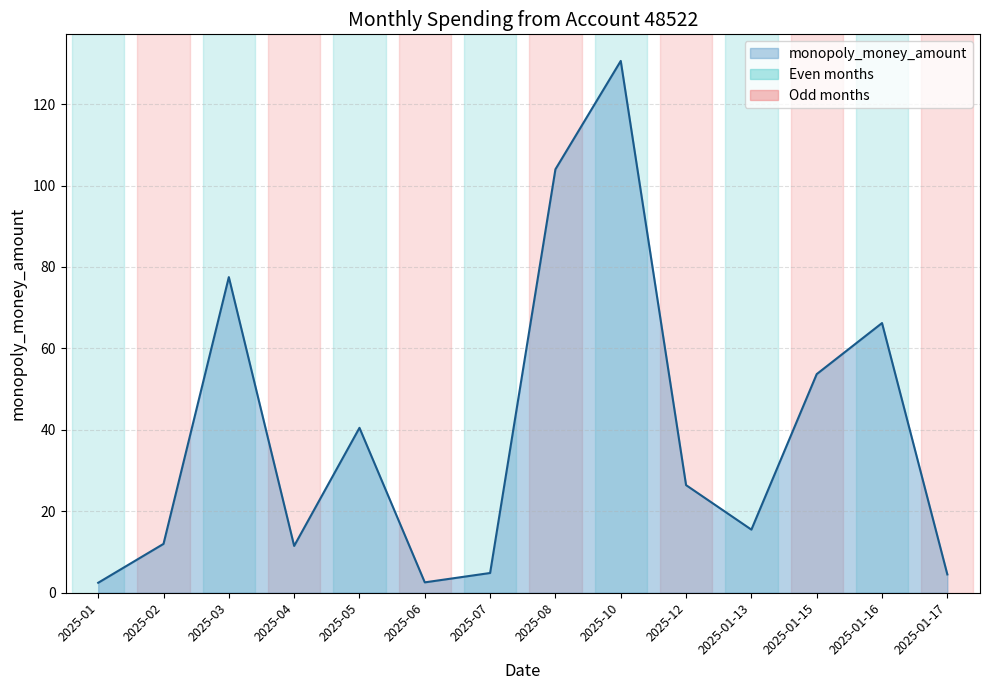

Where is the first local maximum?

2025-03